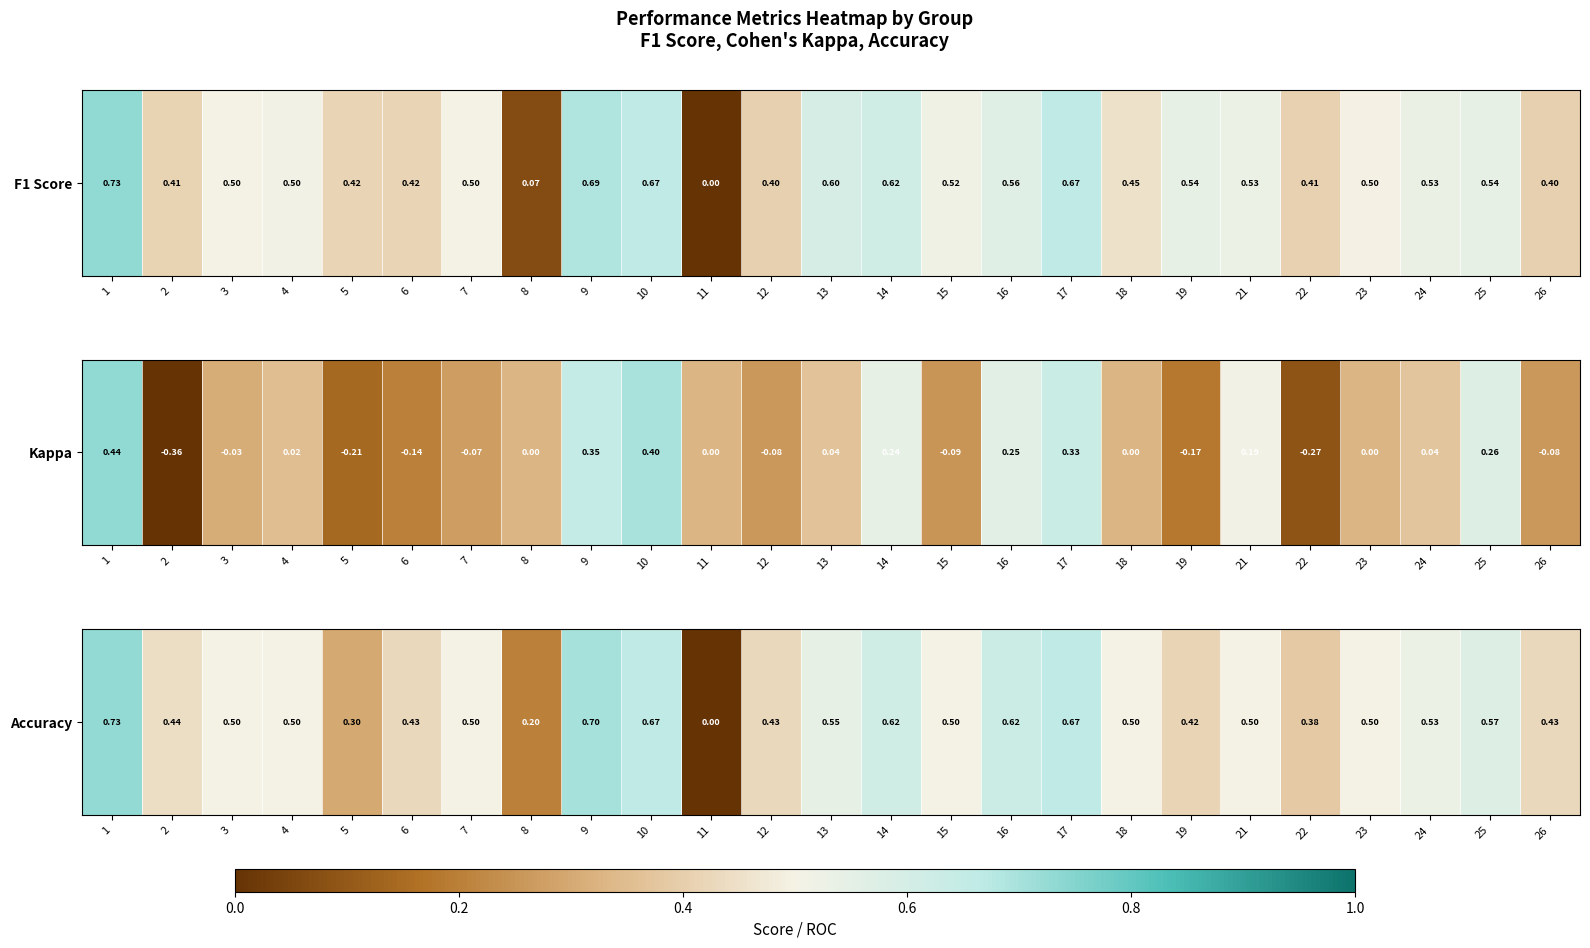

How many series are shown in this chart?

1